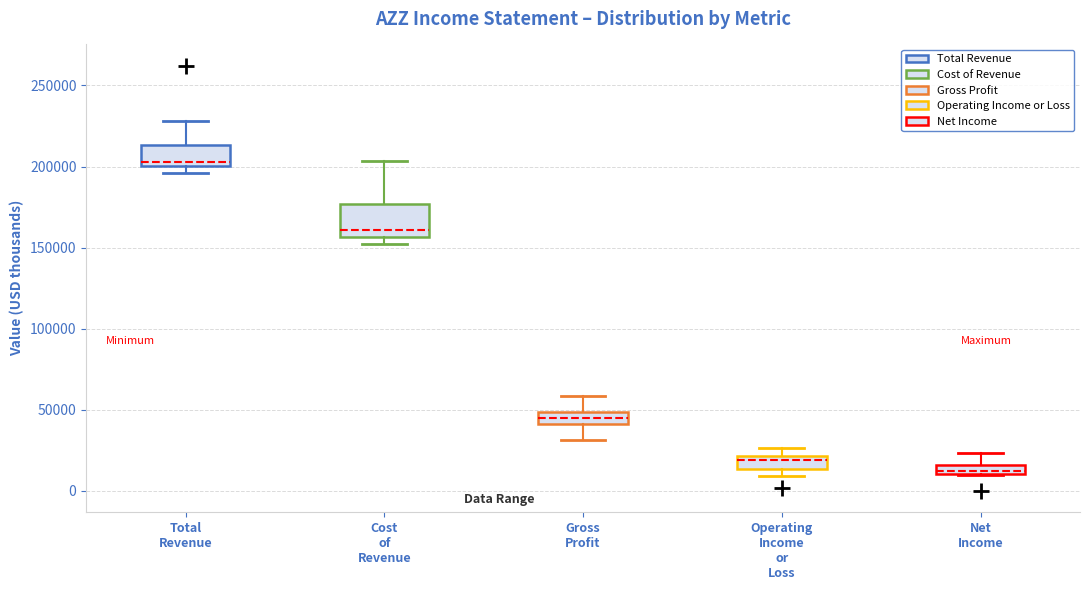

Where does the lower whisker of the box for Gross Profit end on the y-axis? The values are not printed on the chart, so give them approximately, as read against the axis.

30000